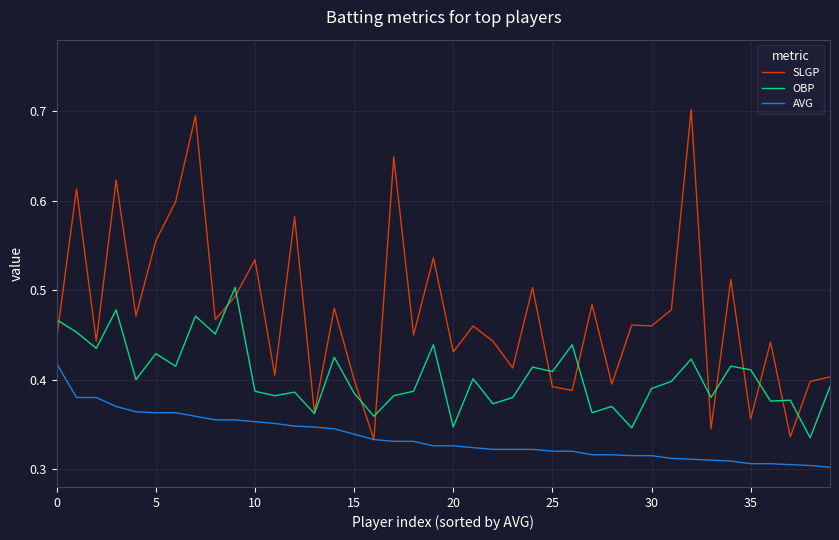

How many lines are shown in the chart?

3